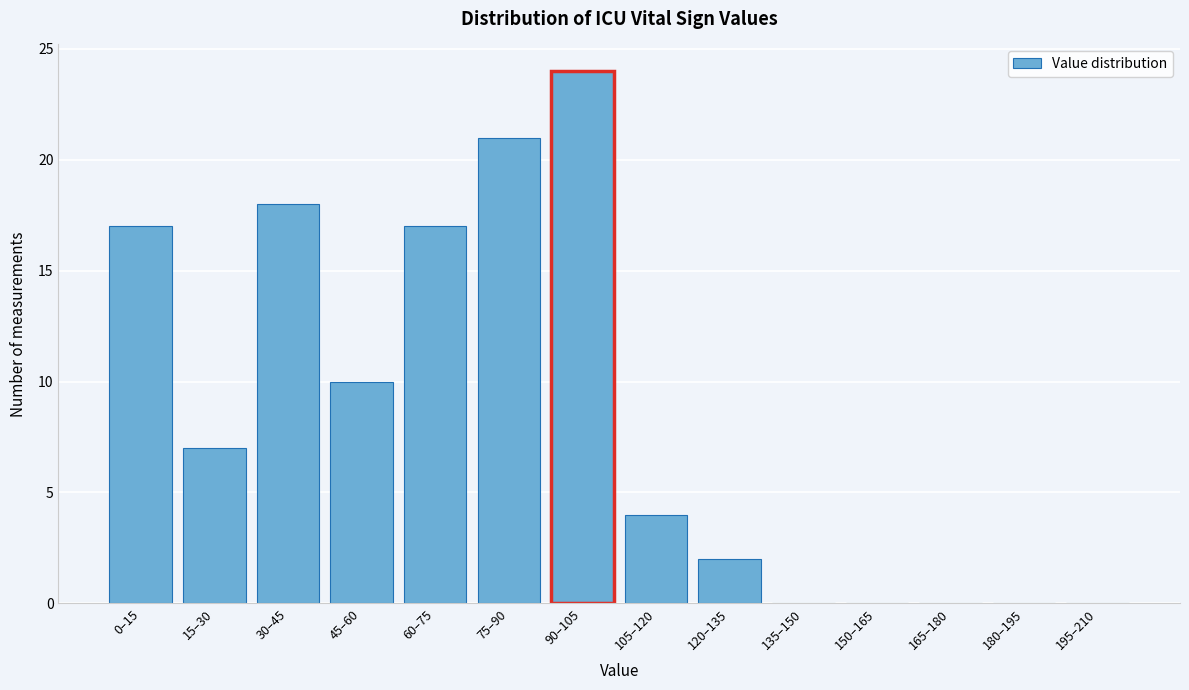

Reading right to left, what are all the values shown in this chart?

195–210=0	180–195=0	165–180=0	150–165=0	135–150=0	120–135=2	105–120=4	90–105=24	75–90=21	60–75=17	45–60=10	30–45=18	15–30=7	0–15=17